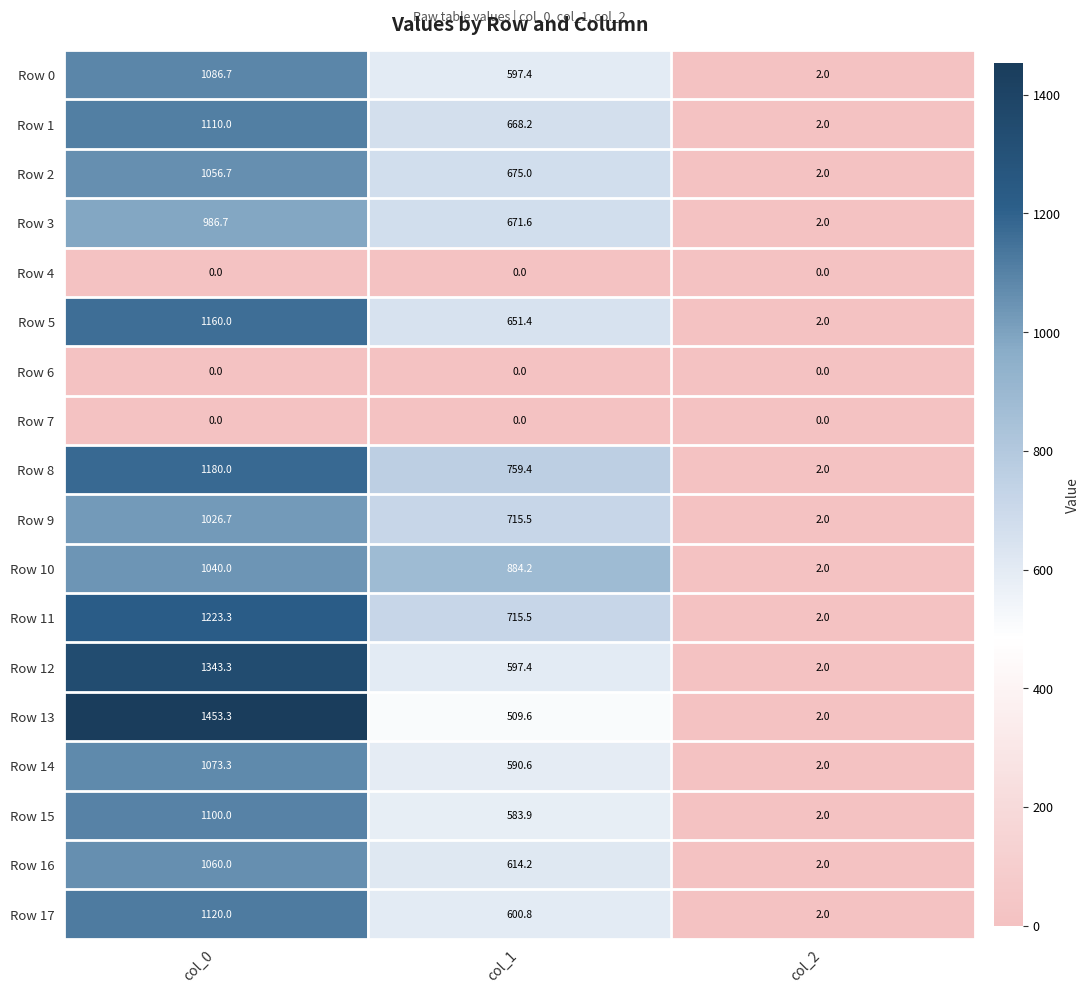

Is it true that Row 13 equals 2.0 at col_2?

True